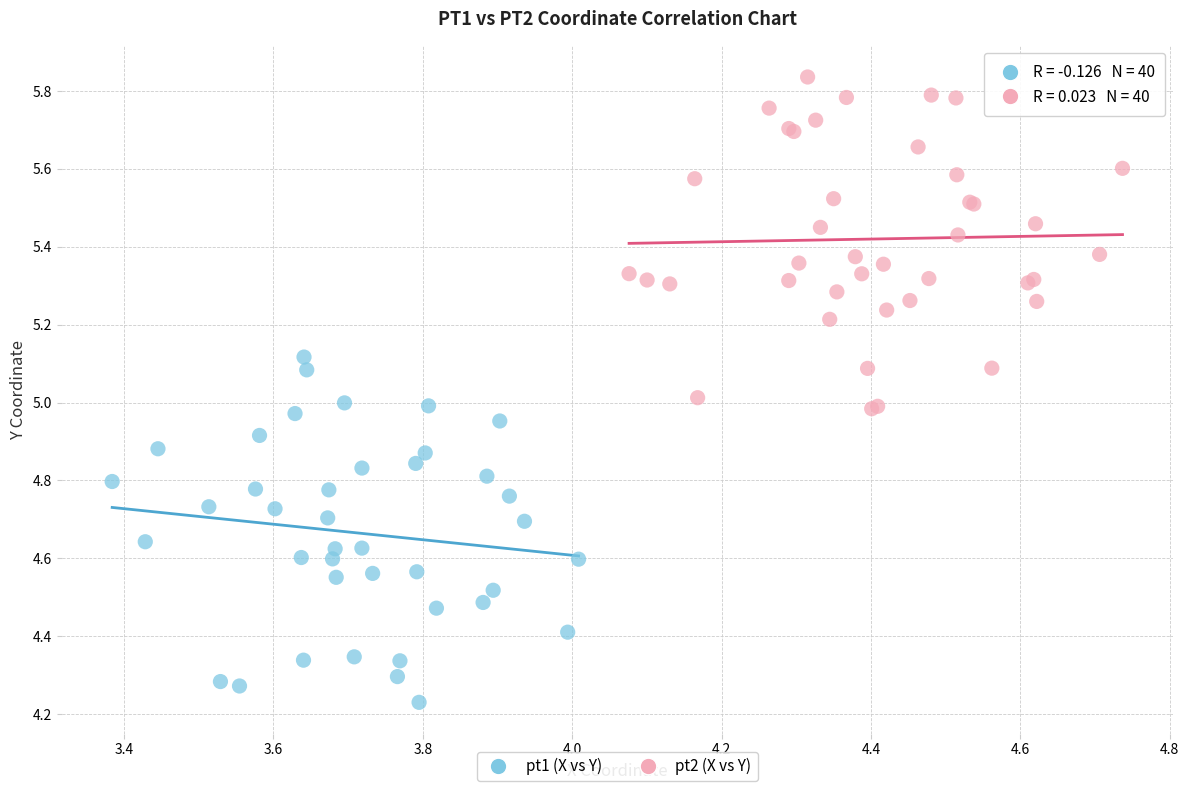

Which series contains the highest Y value?

pt2 (X vs Y)